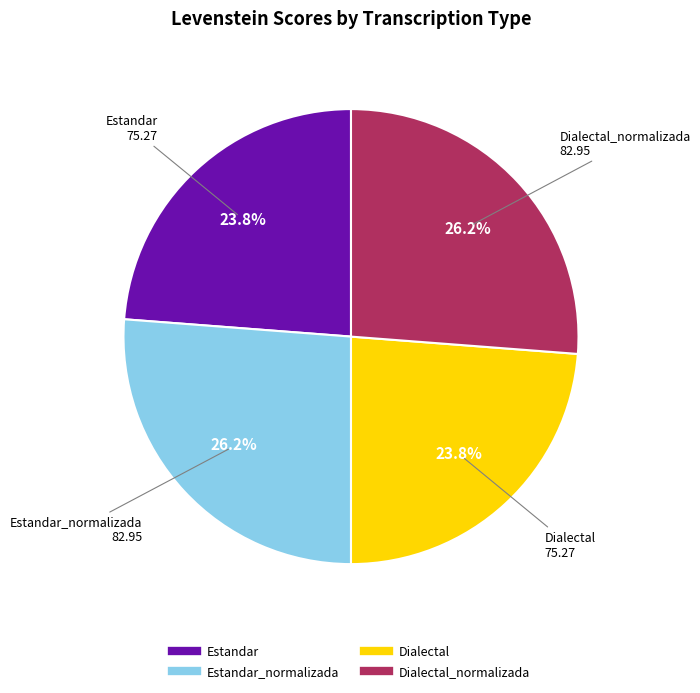

Does any single category account for the majority?

No